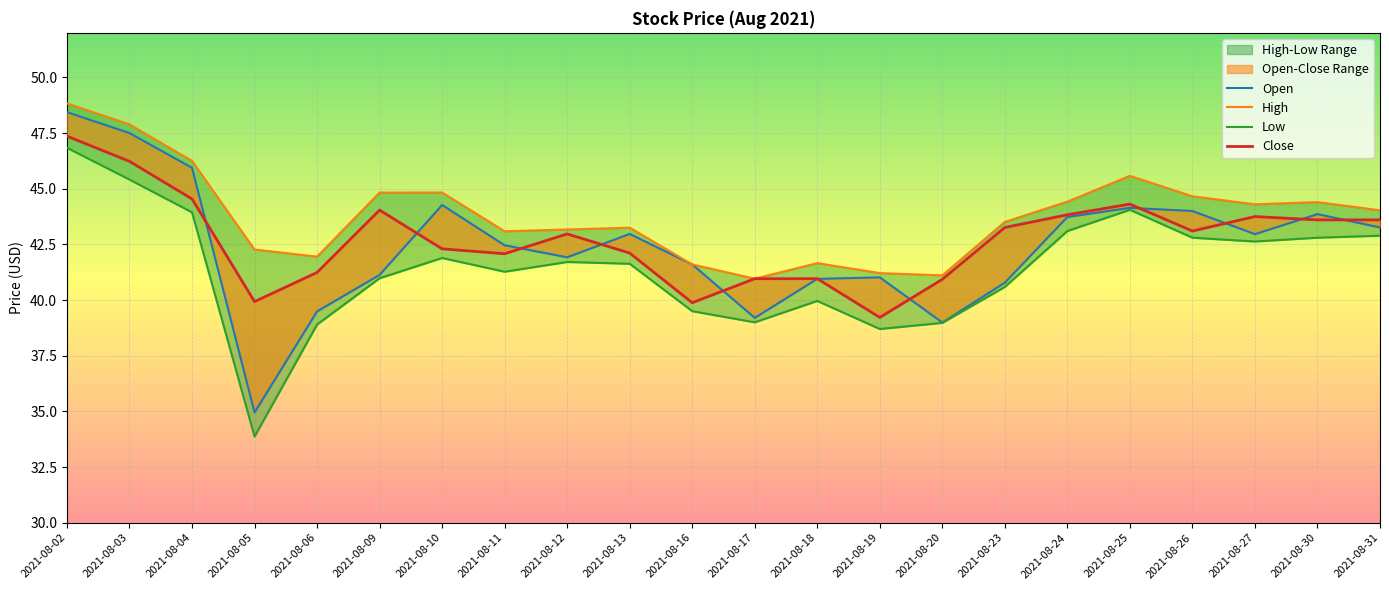

Reading left to right, transcribe all the data shown in this chart.

Open: 48.4	47.5	45.9	35.0	39.5	41.1	44.3	42.5	41.9	43.0	41.6	39.2	41.0	41.0	39.0	40.8	43.7	44.1	44.0	43.0	43.9	43.3
High: 48.8	47.9	46.2	42.3	42.0	44.8	44.8	43.1	43.2	43.2	41.6	41.0	41.7	41.2	41.1	43.5	44.4	45.6	44.7	44.3	44.4	44.0
Low: 46.8	45.4	43.9	33.9	38.9	41.0	41.9	41.3	41.7	41.6	39.5	39.0	40.0	38.7	39.0	40.6	43.1	44.1	42.8	42.6	42.8	42.9
Close: 47.4	46.2	44.5	39.9	41.2	44.0	42.3	42.1	43.0	42.1	39.9	41.0	41.0	39.2	40.9	43.3	43.8	44.3	43.1	43.8	43.6	43.6